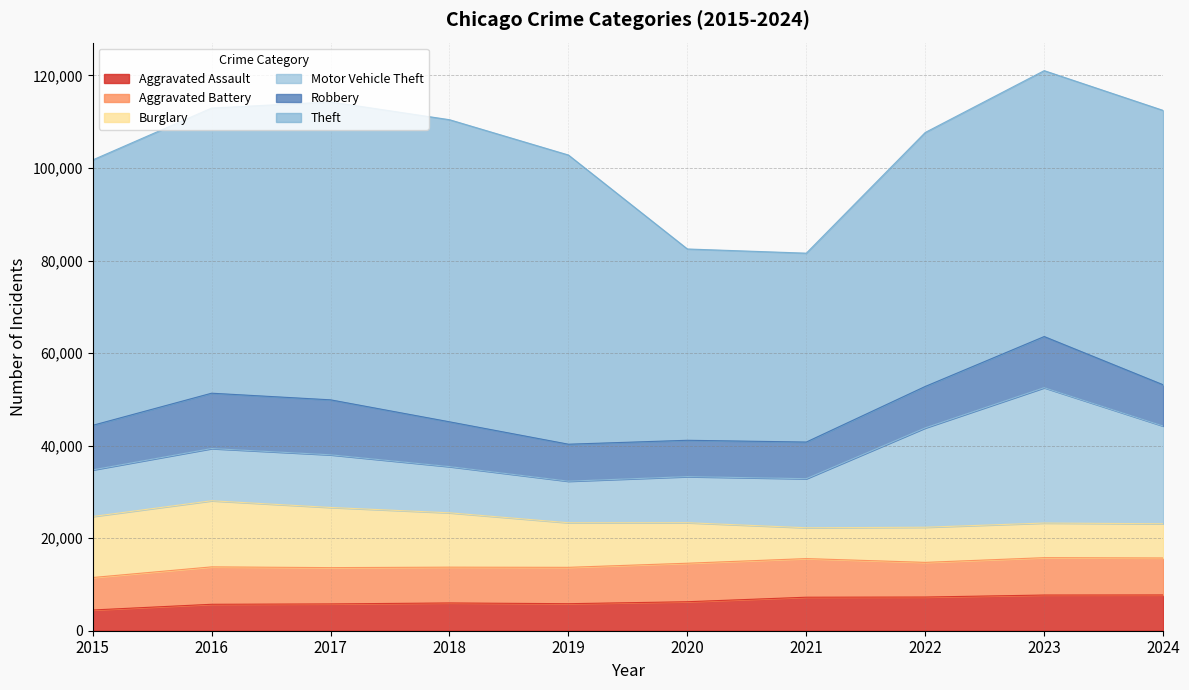

Is the value of Motor Vehicle Theft at 2018 greater than the value of Robbery at 2015?

Yes